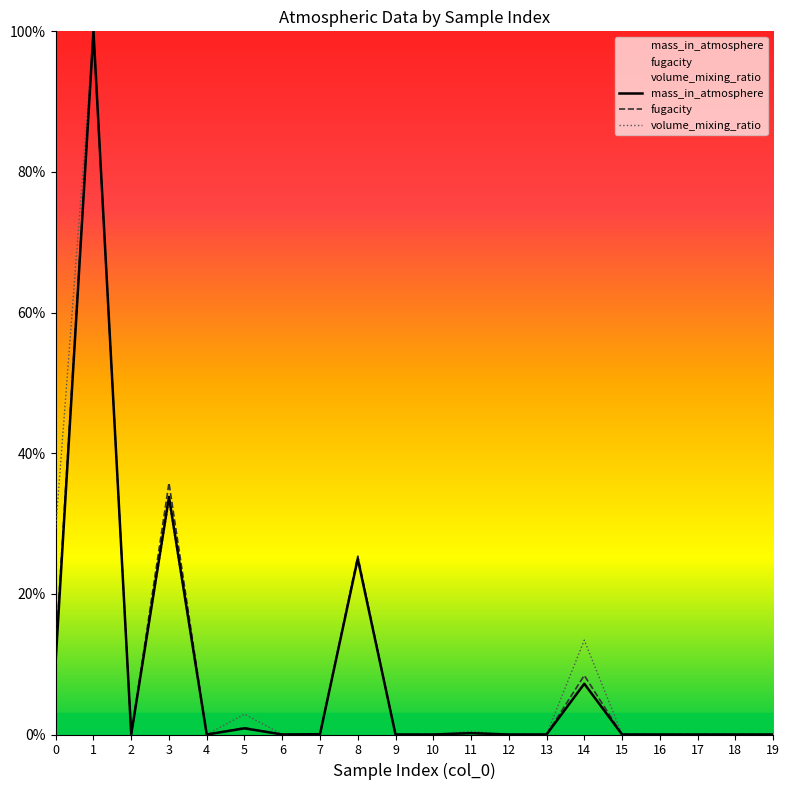

What is the difference between the maximum and minimum values in the volume_mixing_ratio series?

100.0